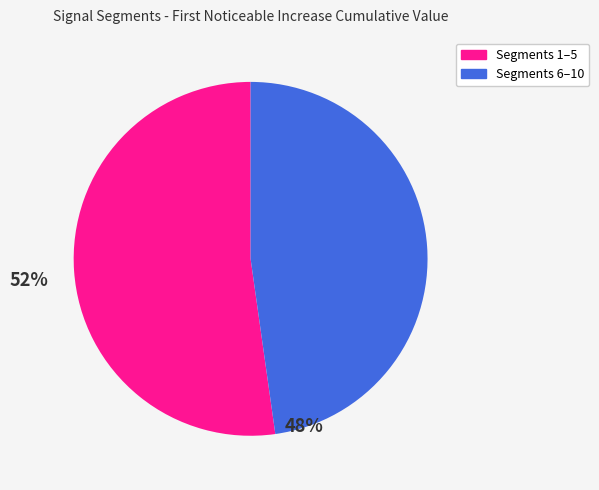

How many slices are in this pie chart?

2